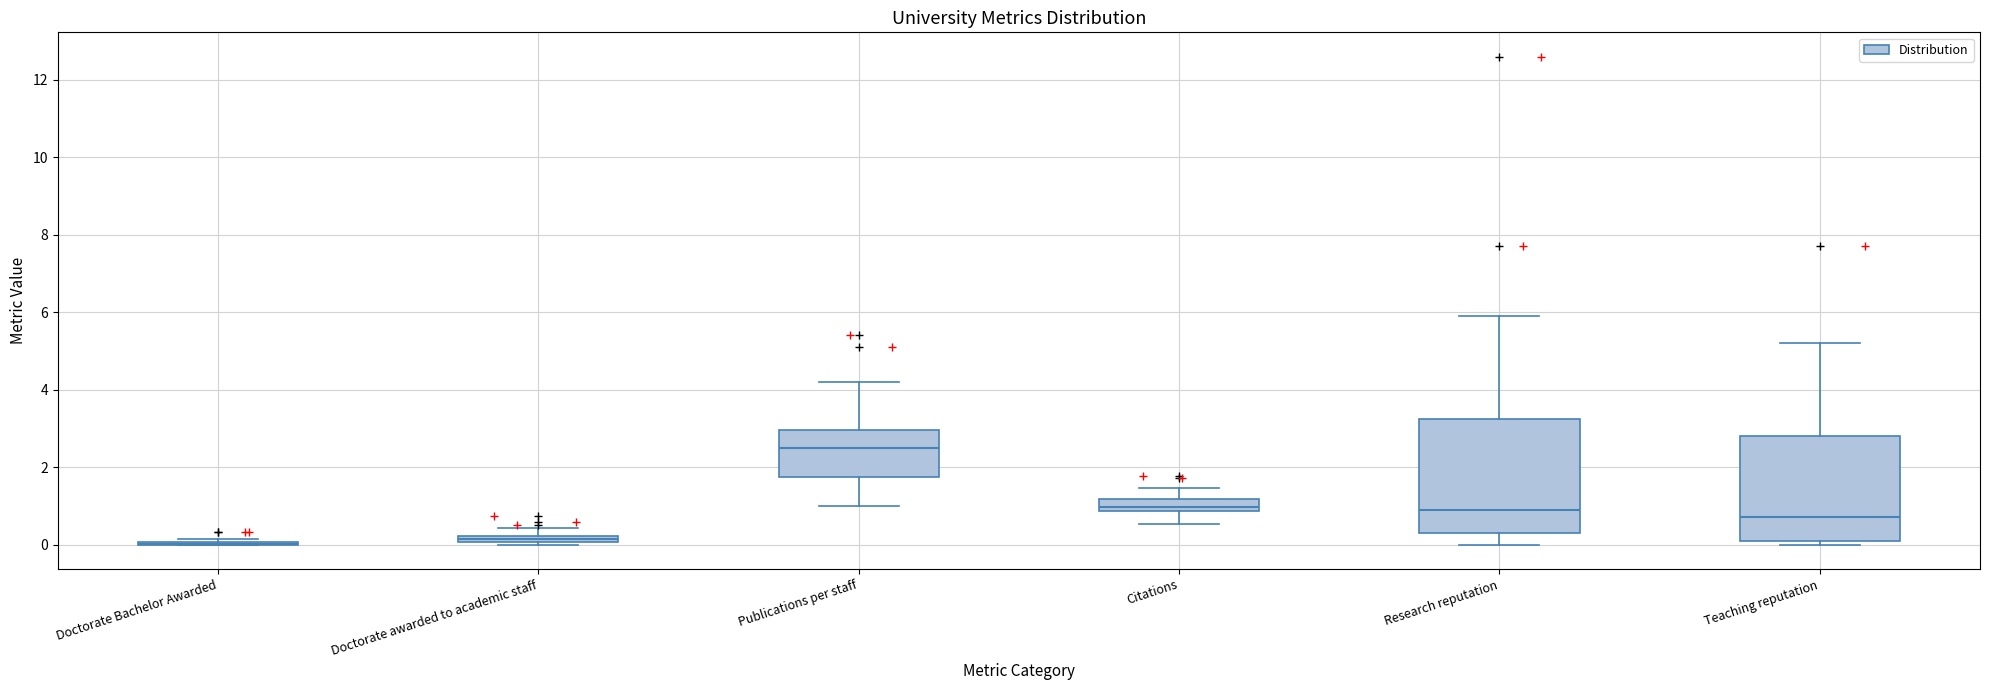

Where does the median line of the box for Citations sit on the y-axis? The values are not printed on the chart, so give them approximately, as read against the axis.

1.0